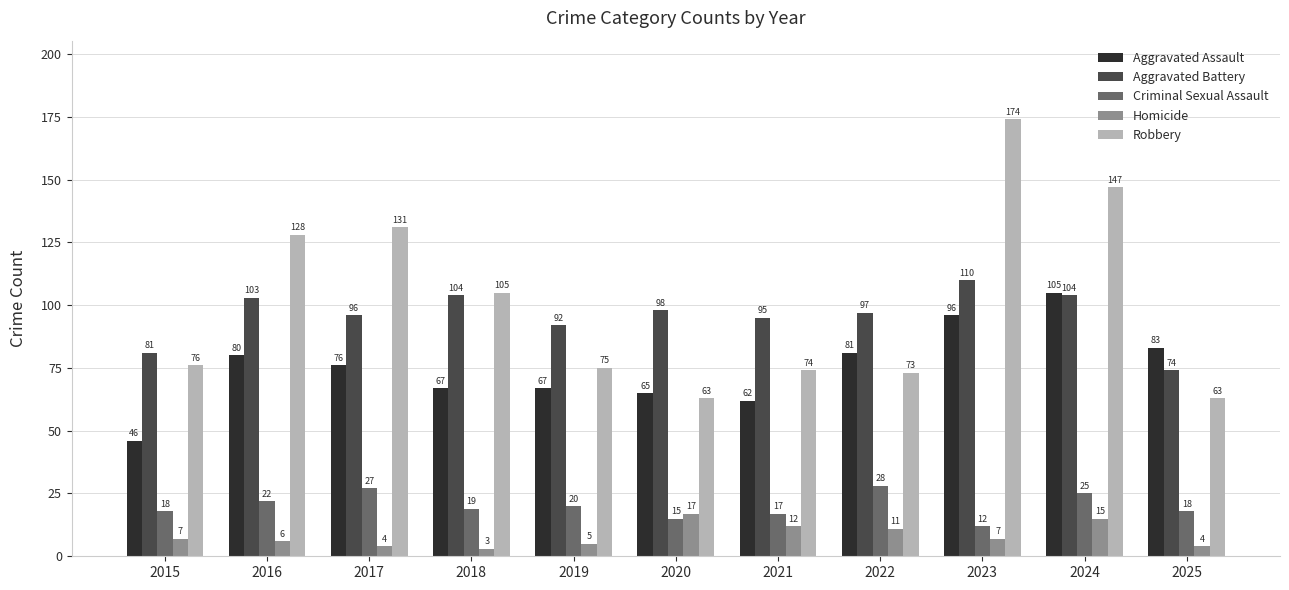

How many bars are there in total?

55